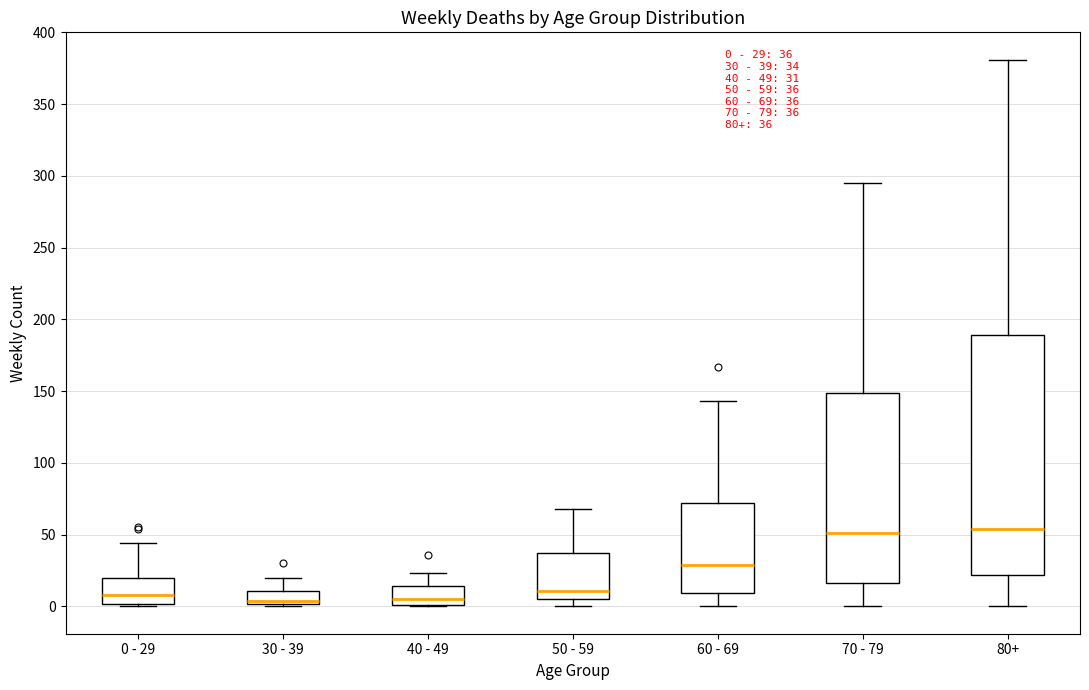

Comparing the boxes themselves (not the whiskers), which one is the tallest?

80+